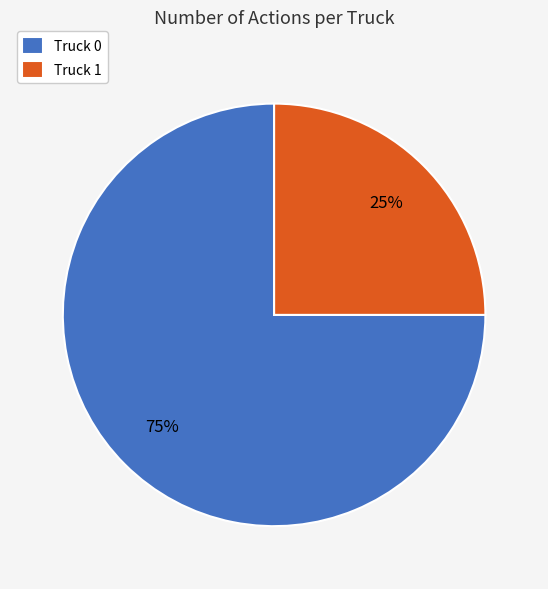

How many slices are in this pie chart?

2